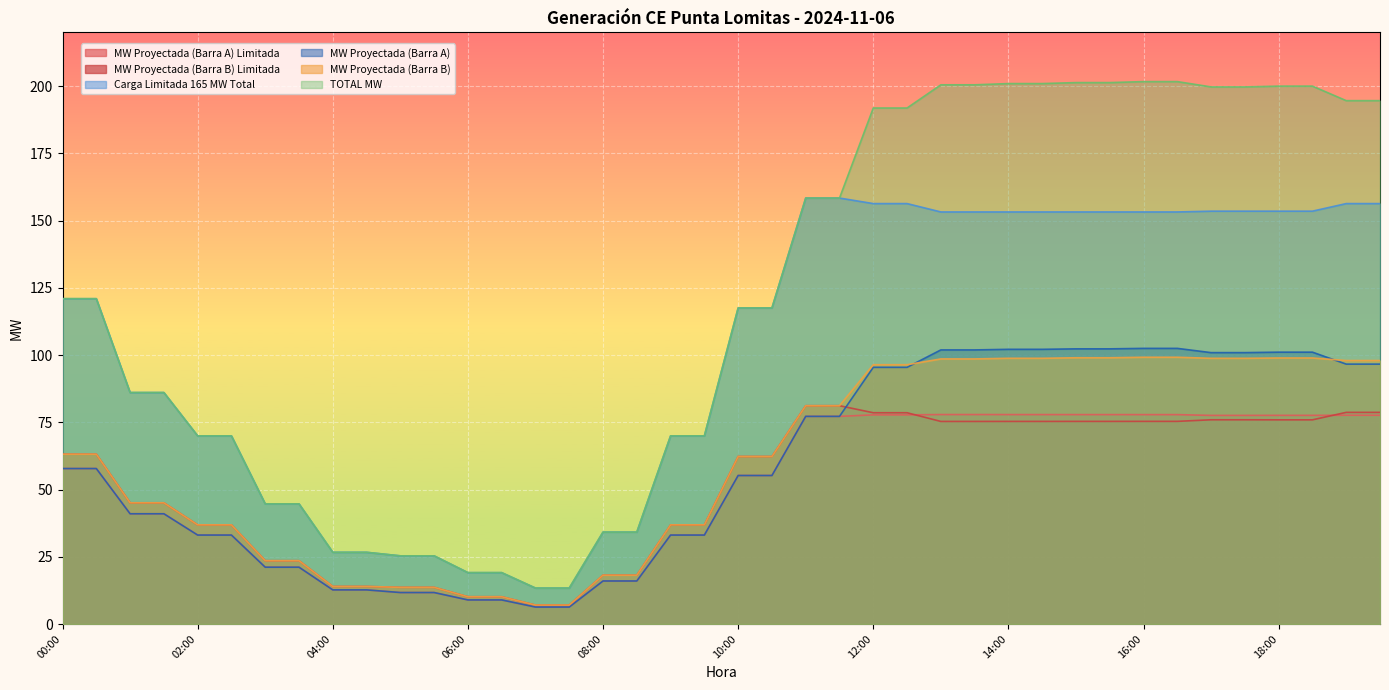

Which has a higher value, 19:00 or 03:00?

19:00